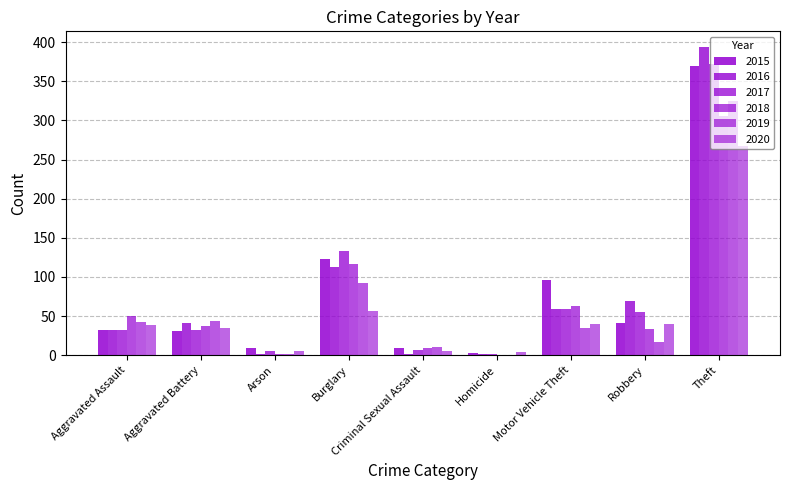

How many categories are shown in the chart?

9